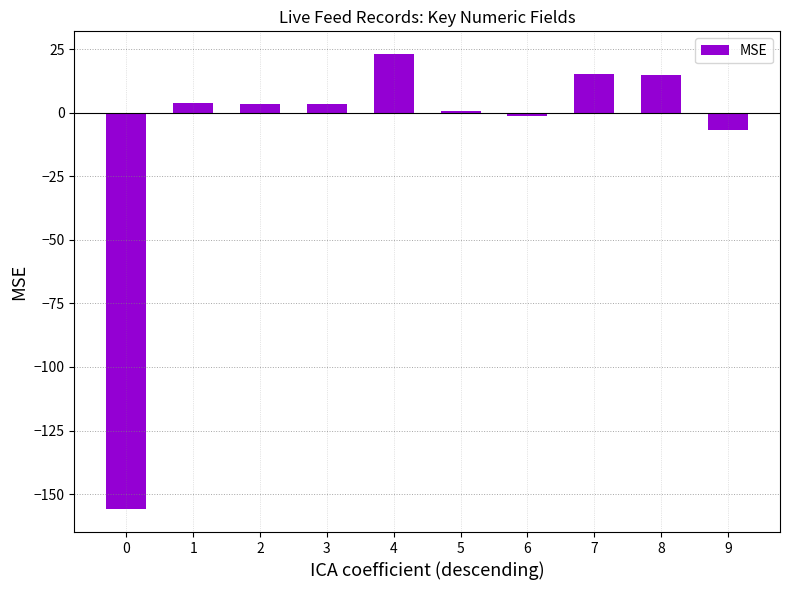

How many categories are shown in the chart?

10